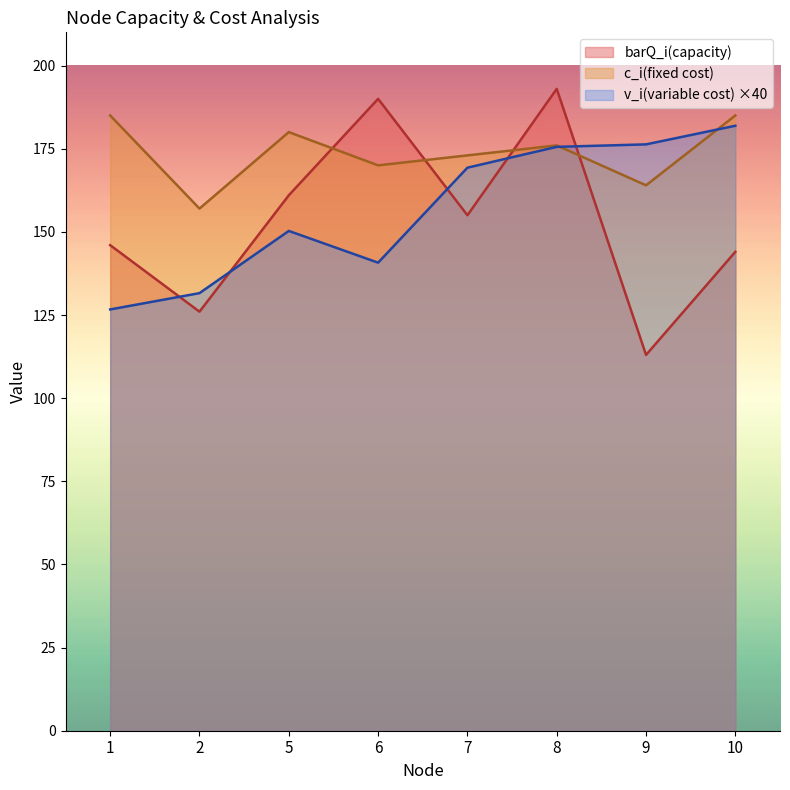

How many data points in v_i(variable cost) are above 169?

4